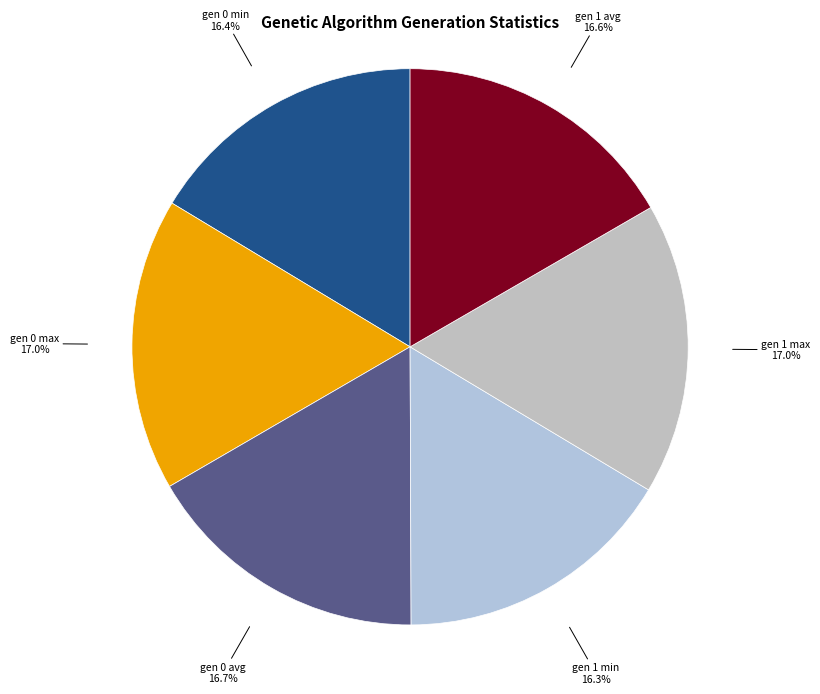

To the nearest percent, what is the average slice percentage?

17%